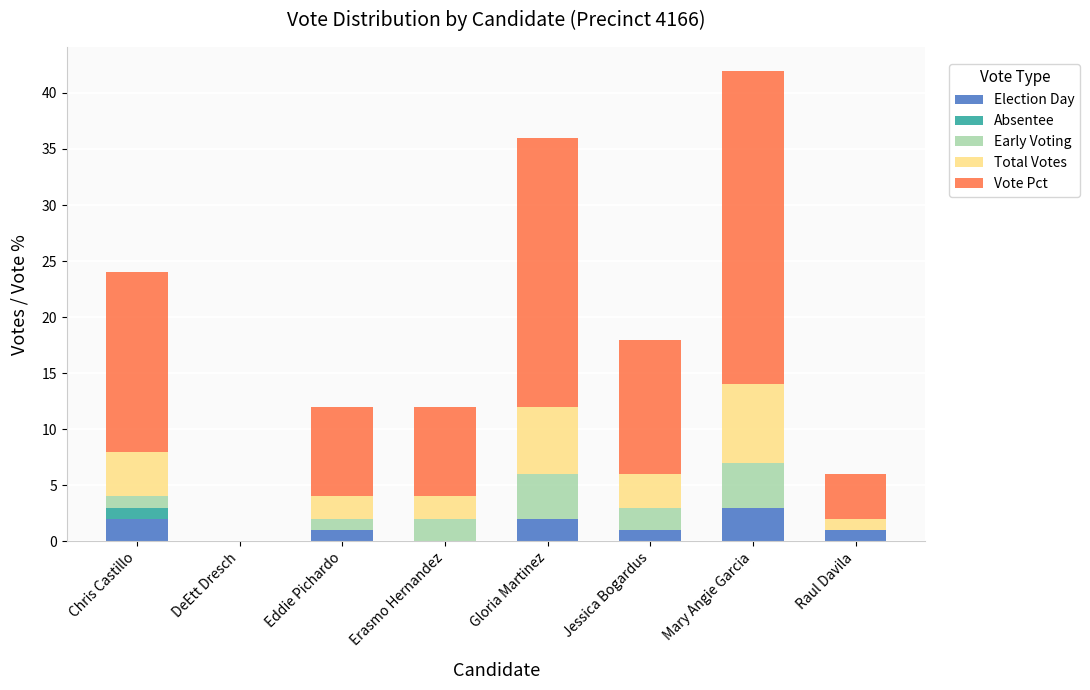

What is the total value across all series at Gloria Martinez?

36